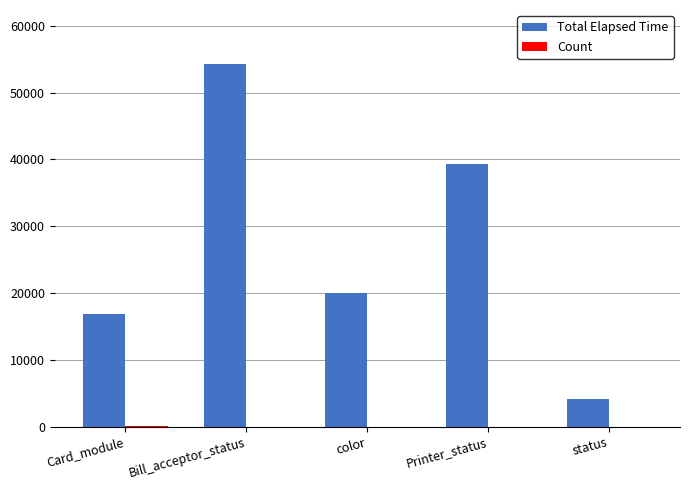

What is the greatest value displayed?

54225